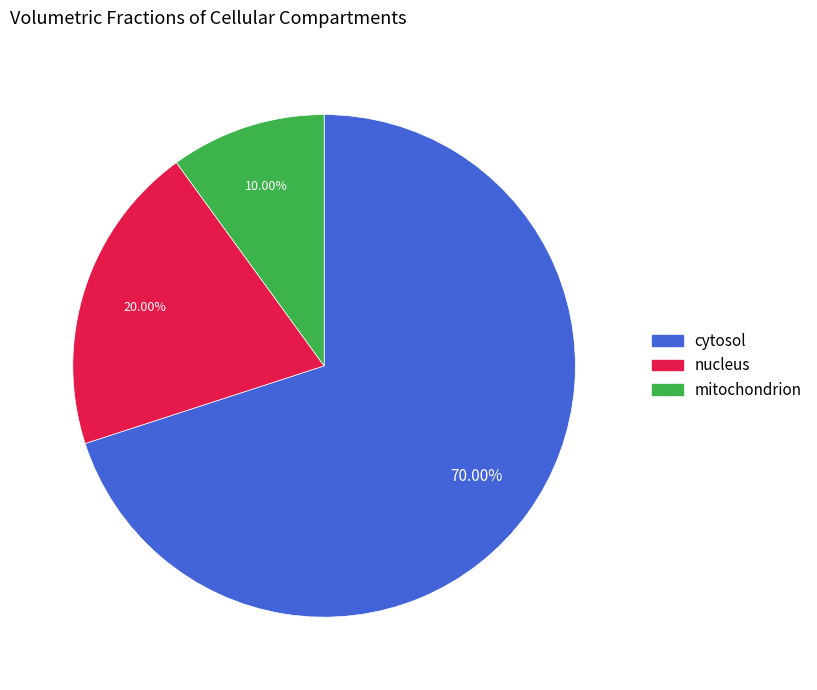

Is the sum of mitochondrion and nucleus greater than half?

No